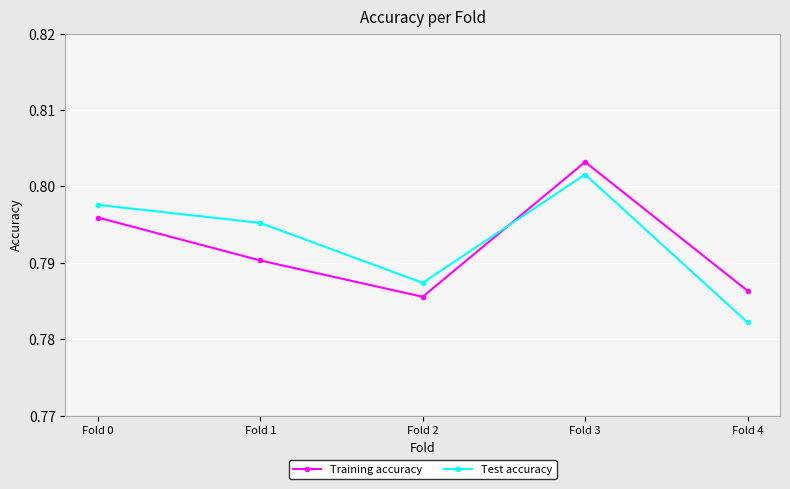

List the labels in order of Test accuracy value, largest first.

Fold 3, Fold 0, Fold 1, Fold 2, Fold 4